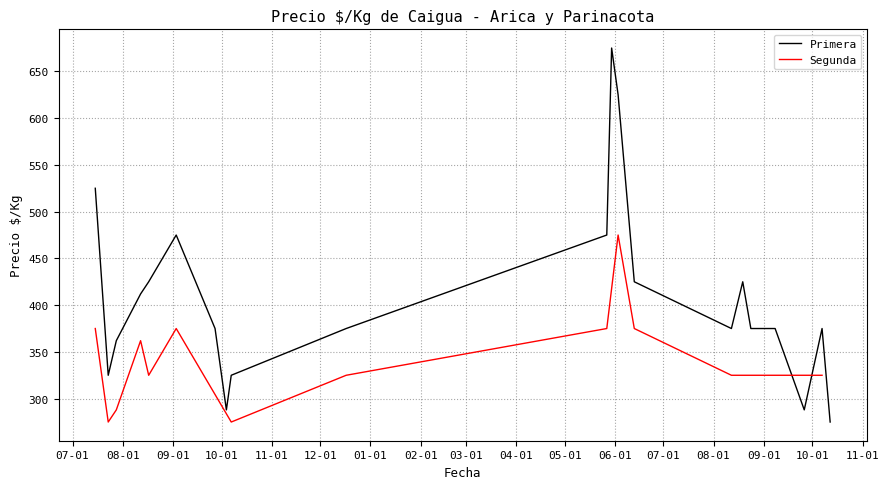

Count the number of data series in this chart.

2